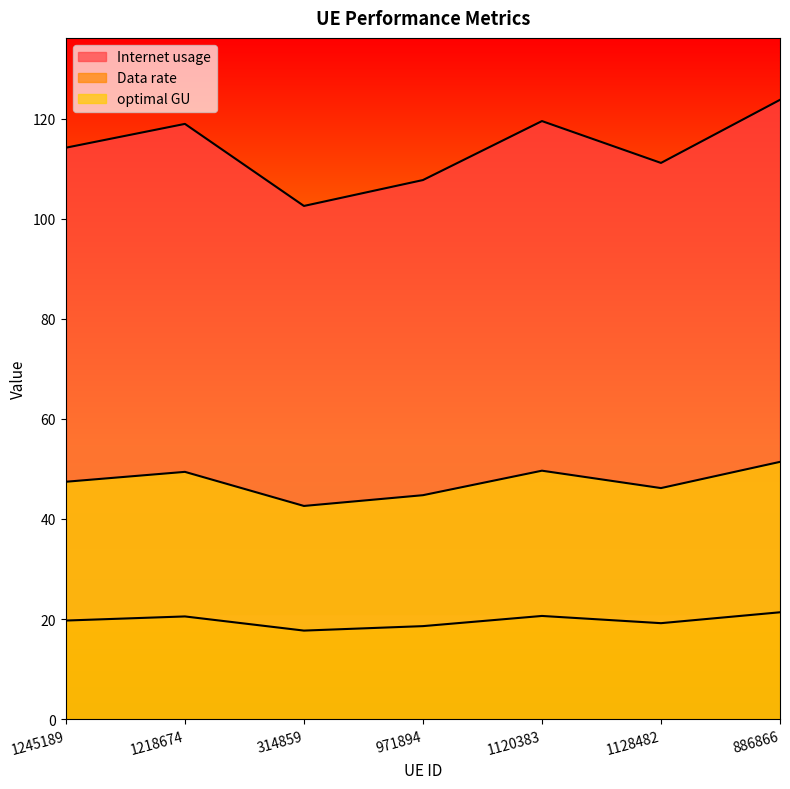

Is it true that Data rate equals 71.3 at 886866?

False